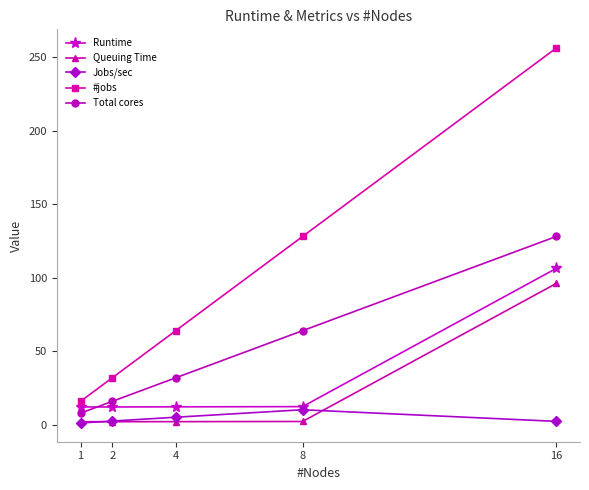

The Total cores series shows 8.0 at 1. True or false?

True